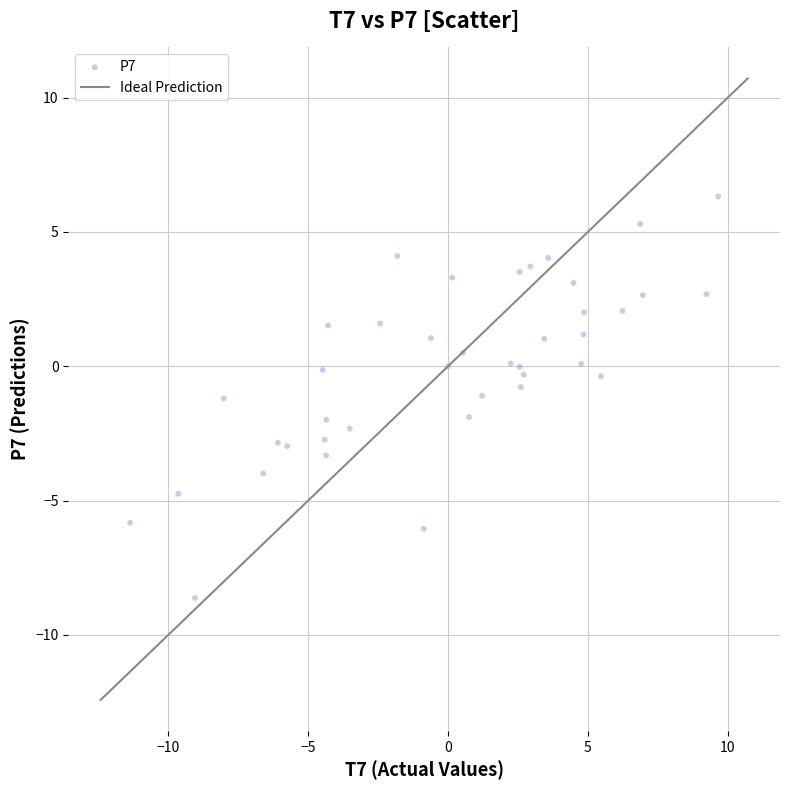

What is the range of Y values (max minus min)?

14.9